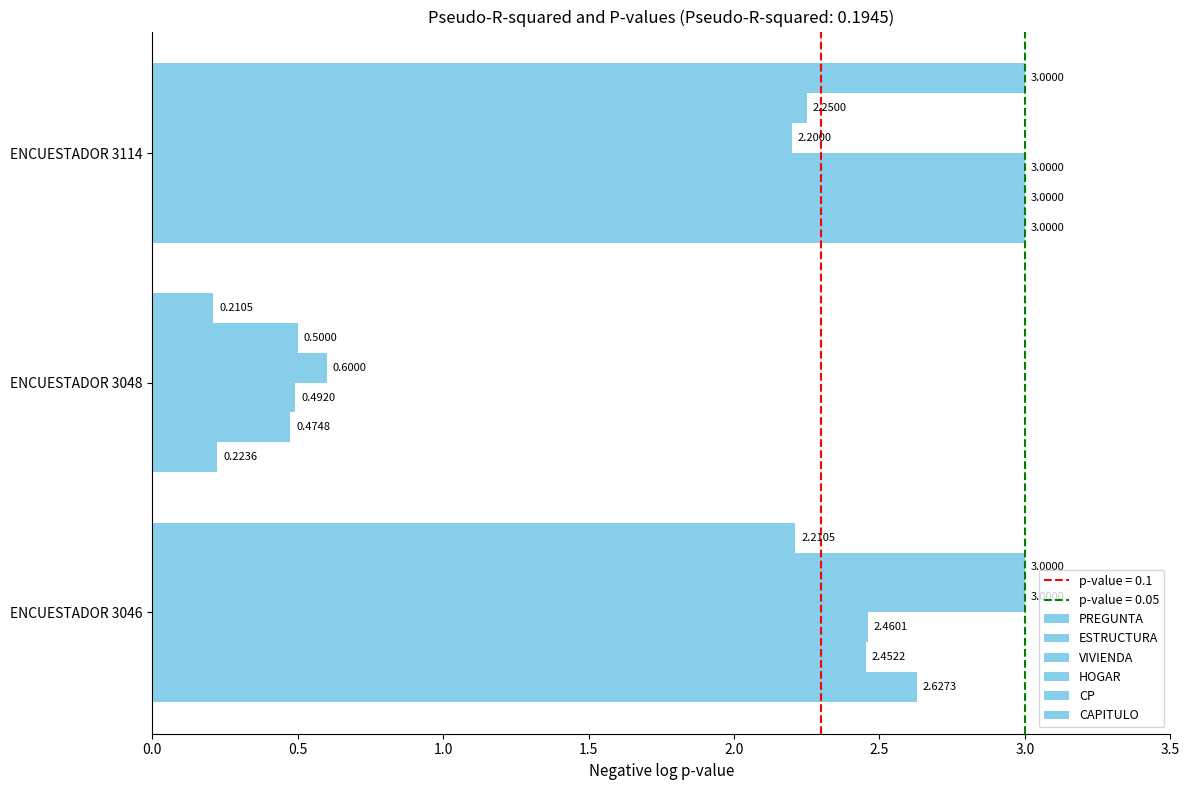

Count the number of categories in the chart.

3